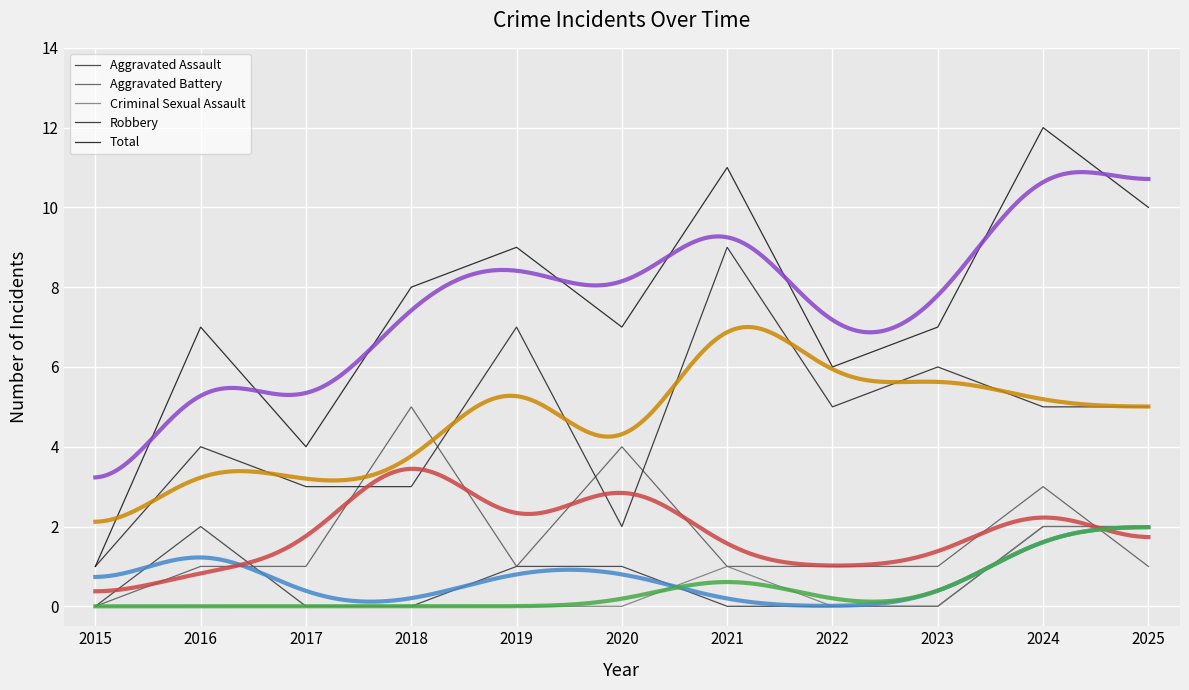

What is the sum of all Aggravated Assault values?

8